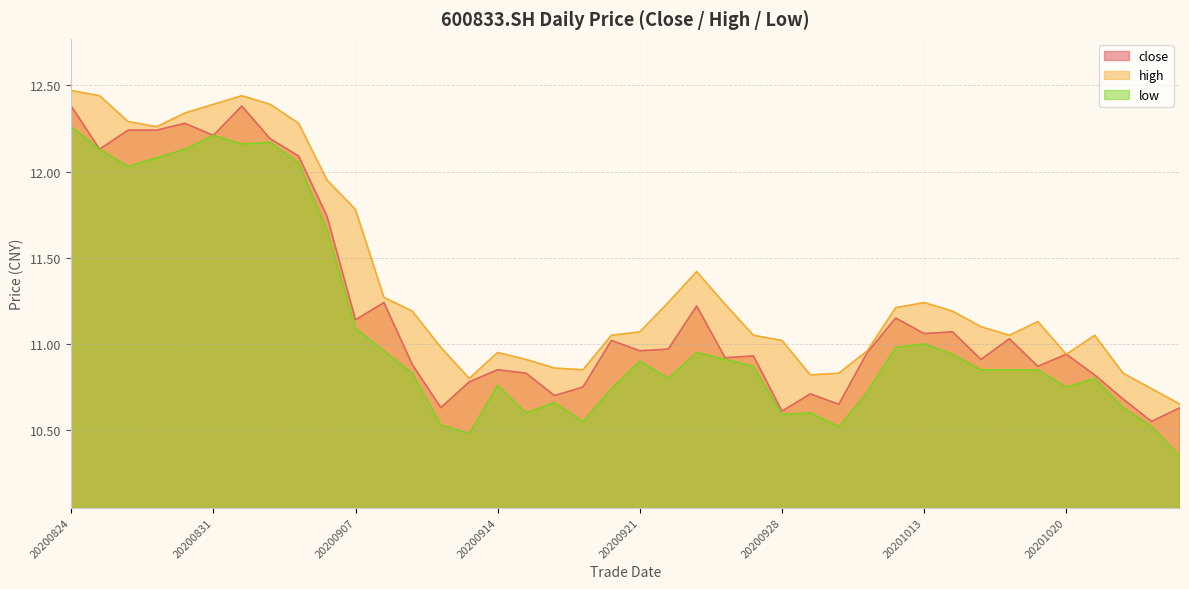

What is the value of the low point at the 36th from the left?

10.8